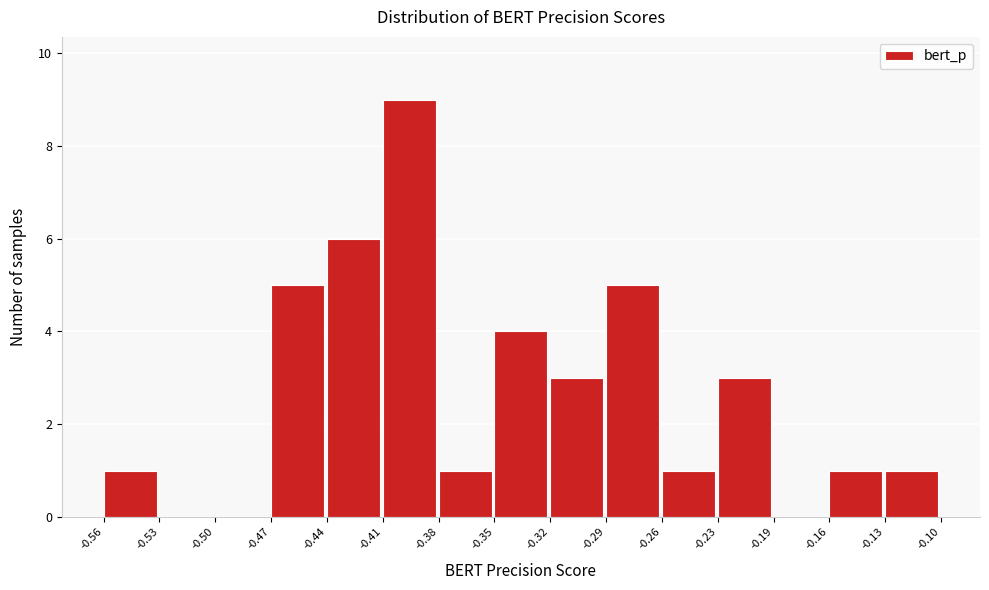

Reading left to right, list every bar in this chart as the range it spans on the x-axis followed by its height. The values are not printed on the chart, so give them approximately, as read against the axis.

-0.56 to -0.53: 1
-0.53 to -0.50: 0
-0.50 to -0.47: 0
-0.47 to -0.44: 5
-0.44 to -0.41: 6
-0.41 to -0.38: 9
-0.38 to -0.35: 1
-0.35 to -0.32: 4
-0.32 to -0.29: 3
-0.29 to -0.26: 5
-0.26 to -0.23: 1
-0.23 to -0.19: 3
-0.19 to -0.16: 0
-0.16 to -0.13: 1
-0.13 to -0.10: 1